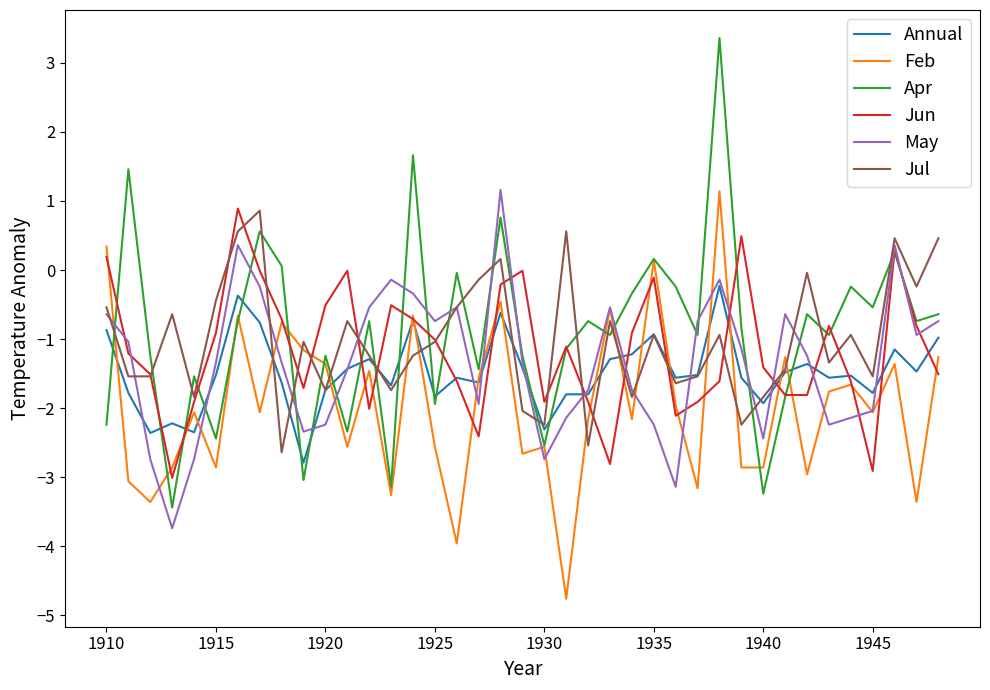

What is the sum of all Feb values?

-76.4